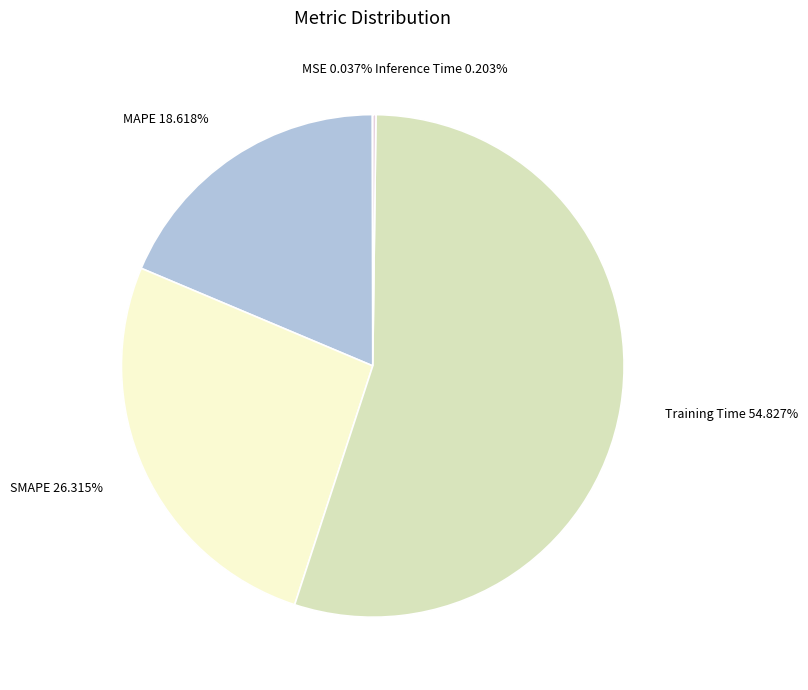

Approximately how many times larger is the value at SMAPE compared to Training Time?

0.5